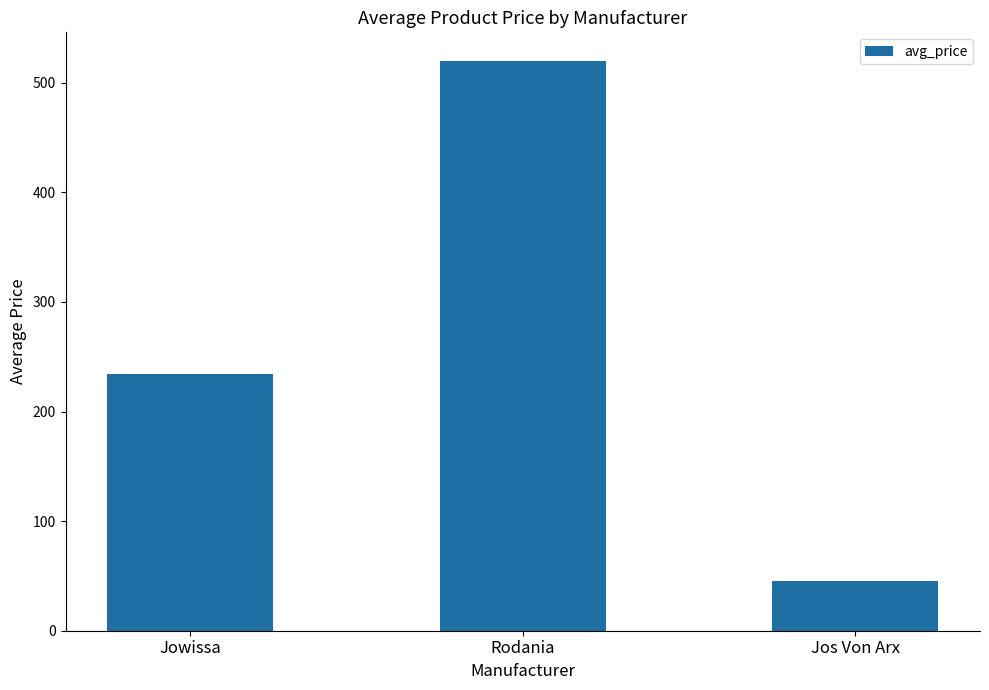

How many data points does each series have?

3